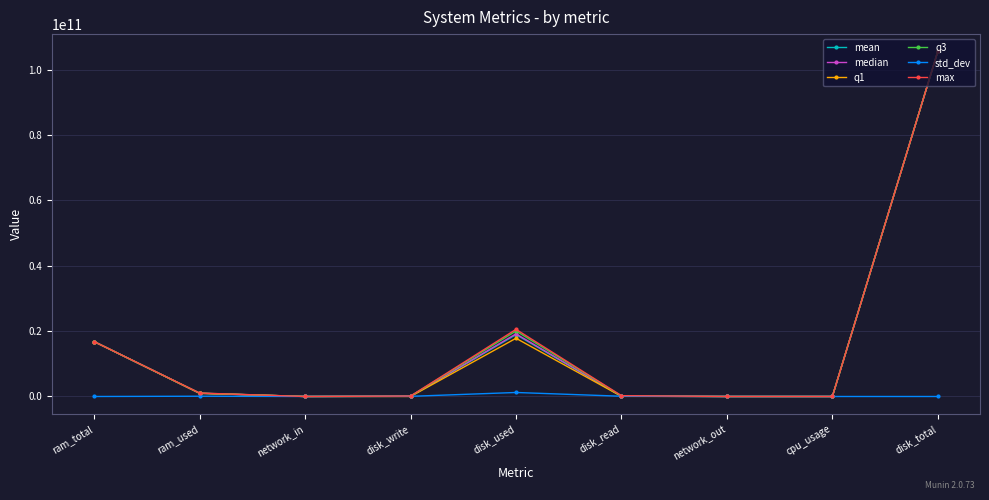

What is the label of the 5th point from the left?

disk_used